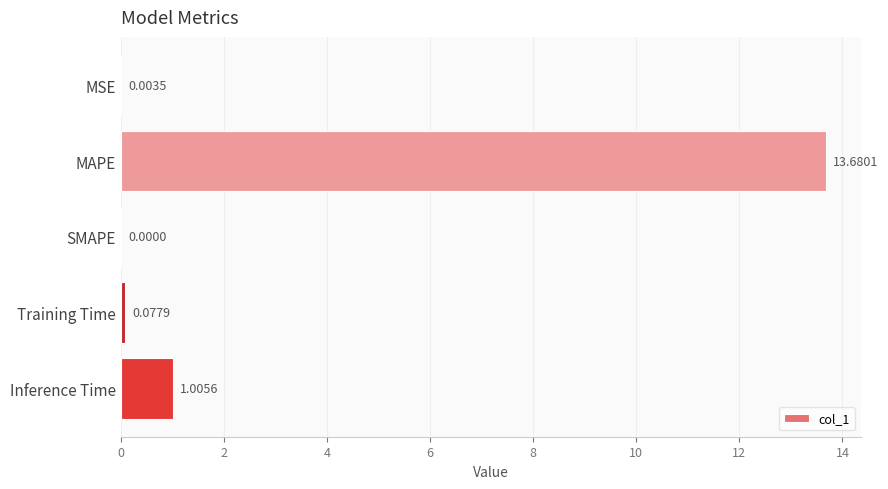

What is the sum of all values?

14.8